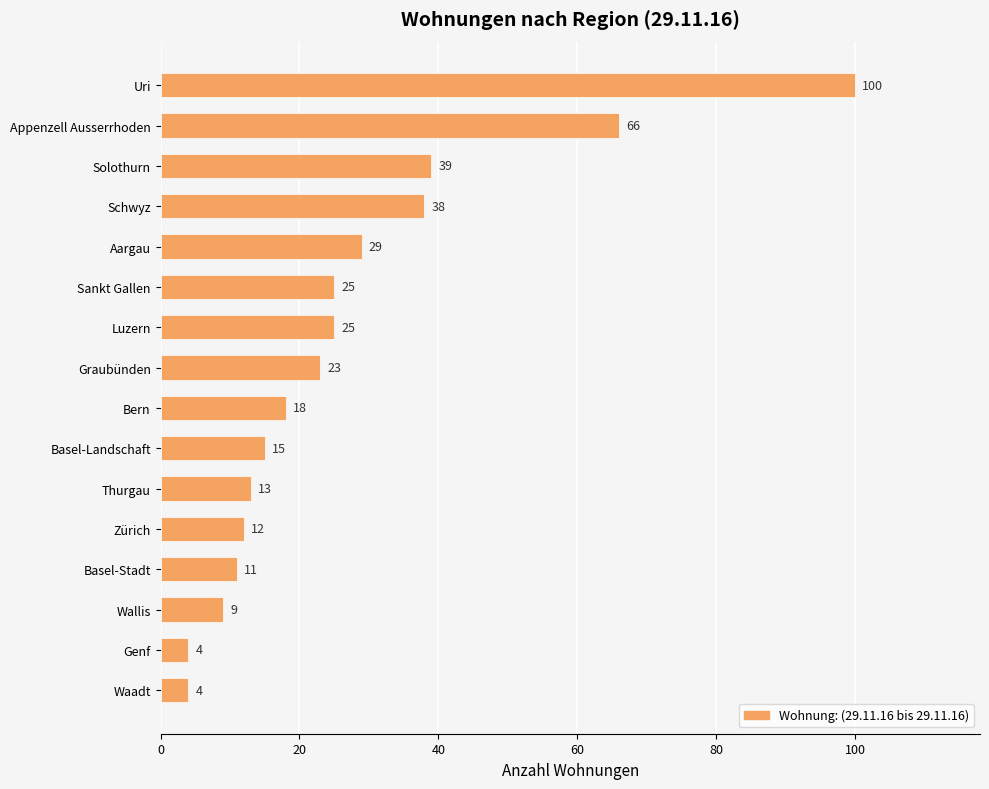

Does the chart contain any negative values?

No